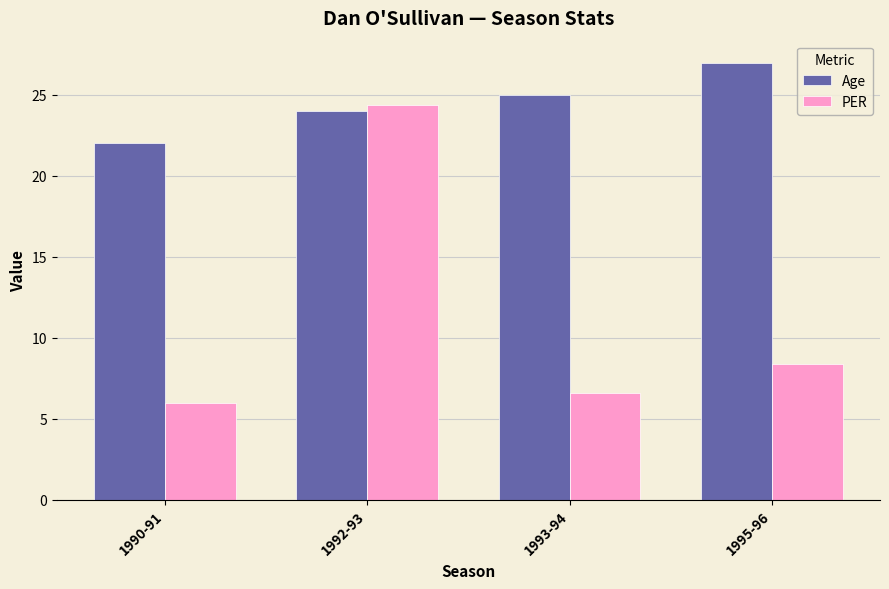

At which category does the chart reach its minimum across all series?

1990-91